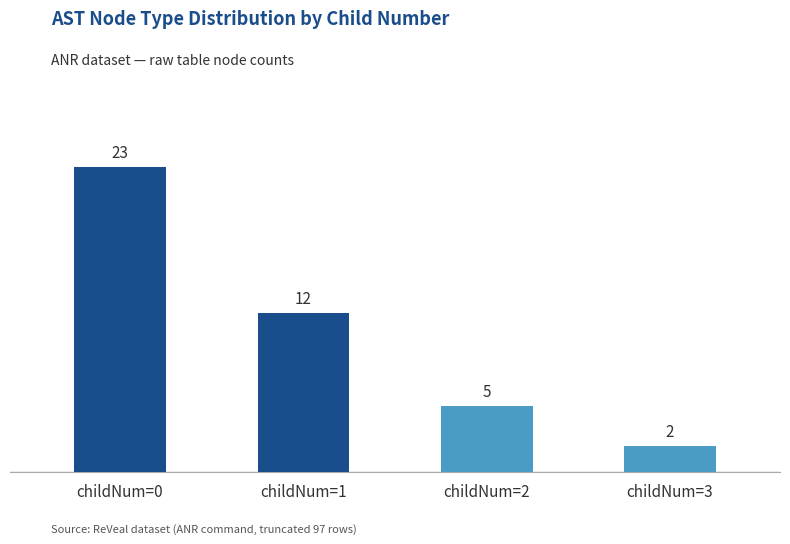

Which label corresponds to the largest value in the chart?

childNum=0